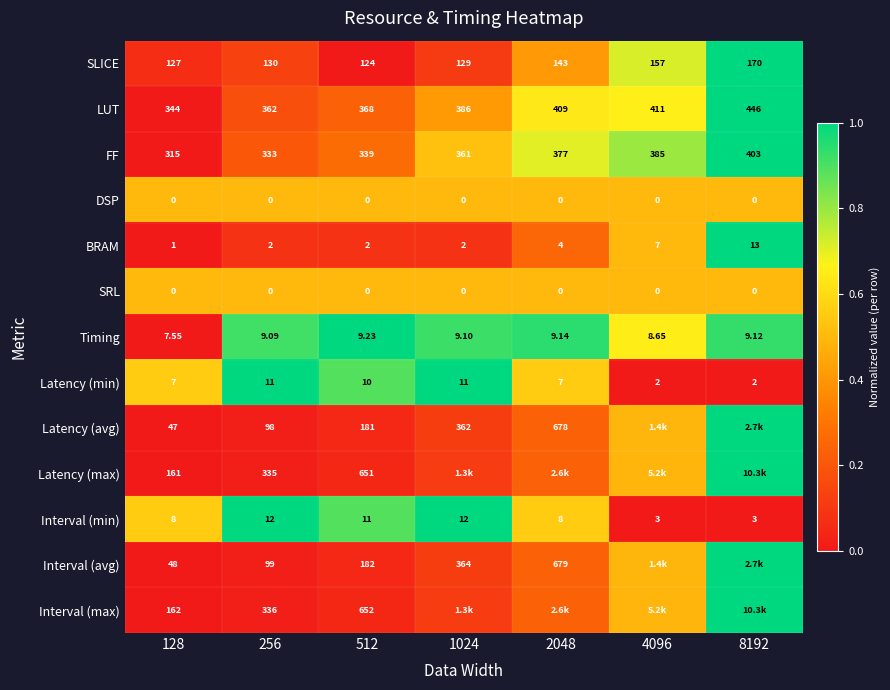

True or false: Latency (avg) has a value of 0.7 at 4096.

False